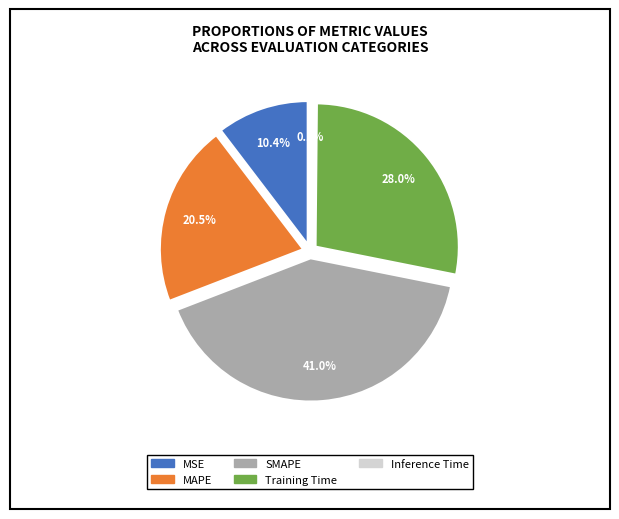

Is it true that MAPE is 21% of the pie?

True